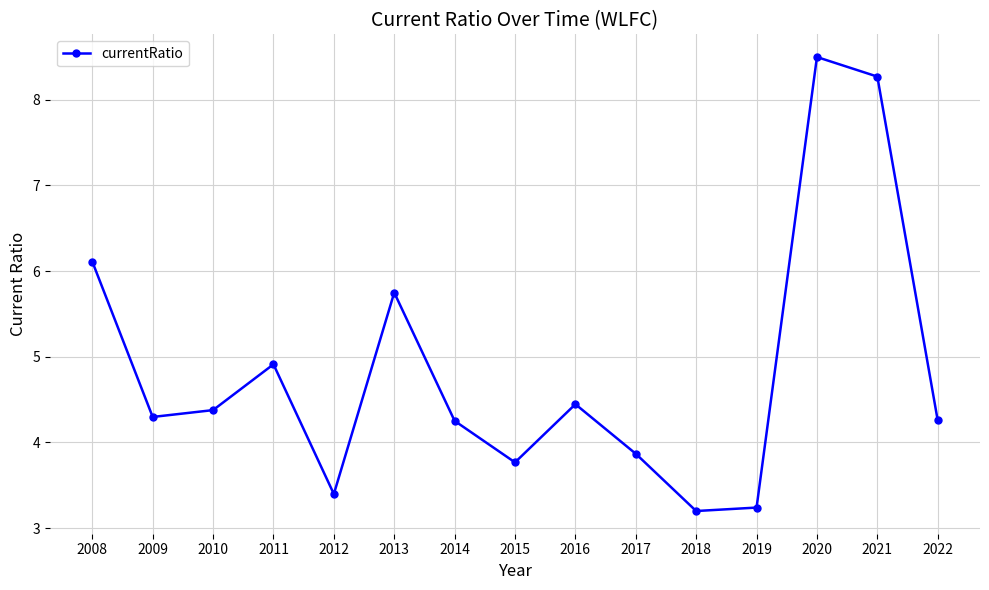

Is it true that the value at 2015 is 3.8?

True